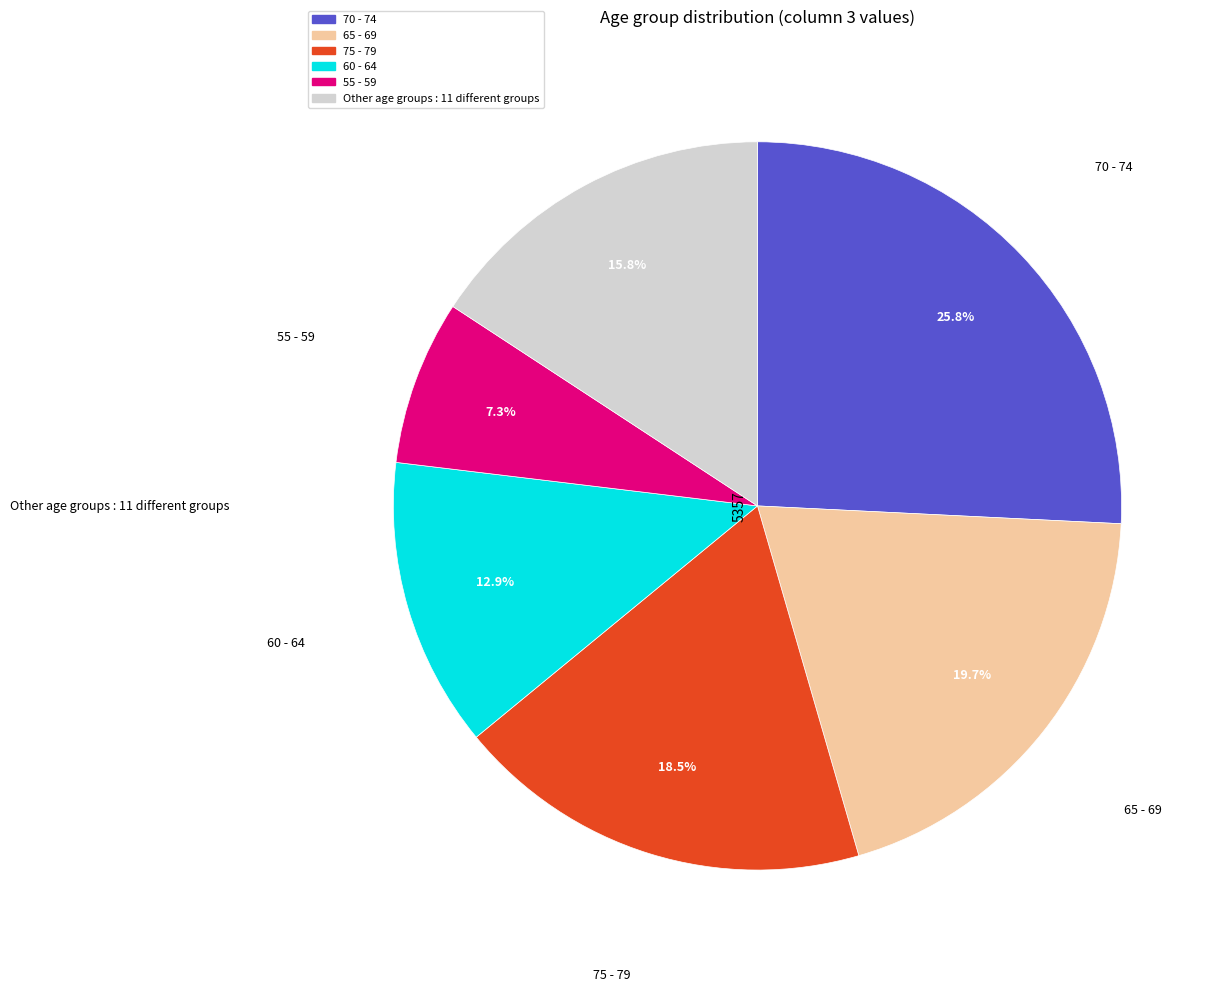

How many slices are in this pie chart?

6